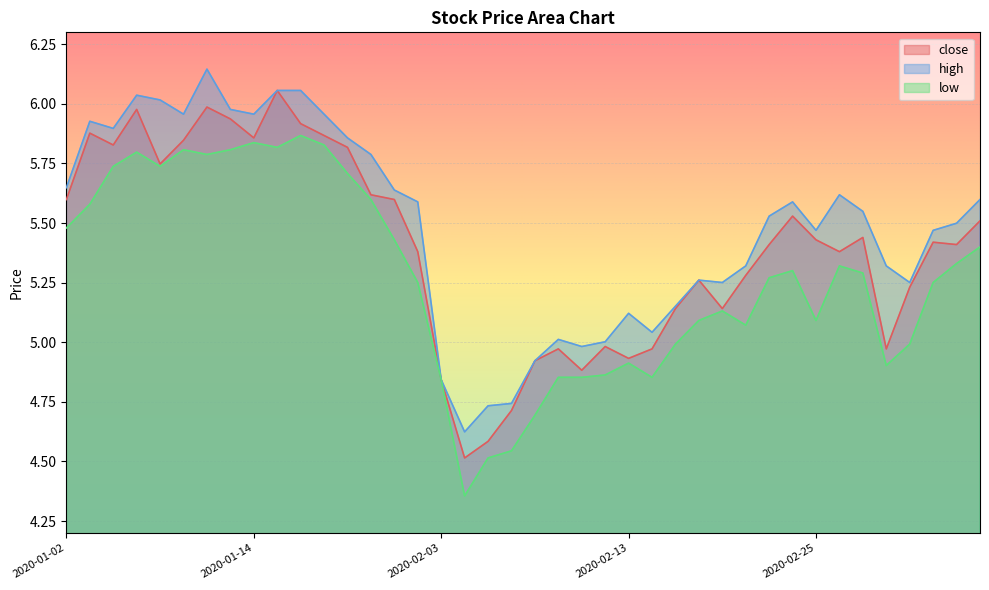

At which label does close first exceed 5?

2020-01-02